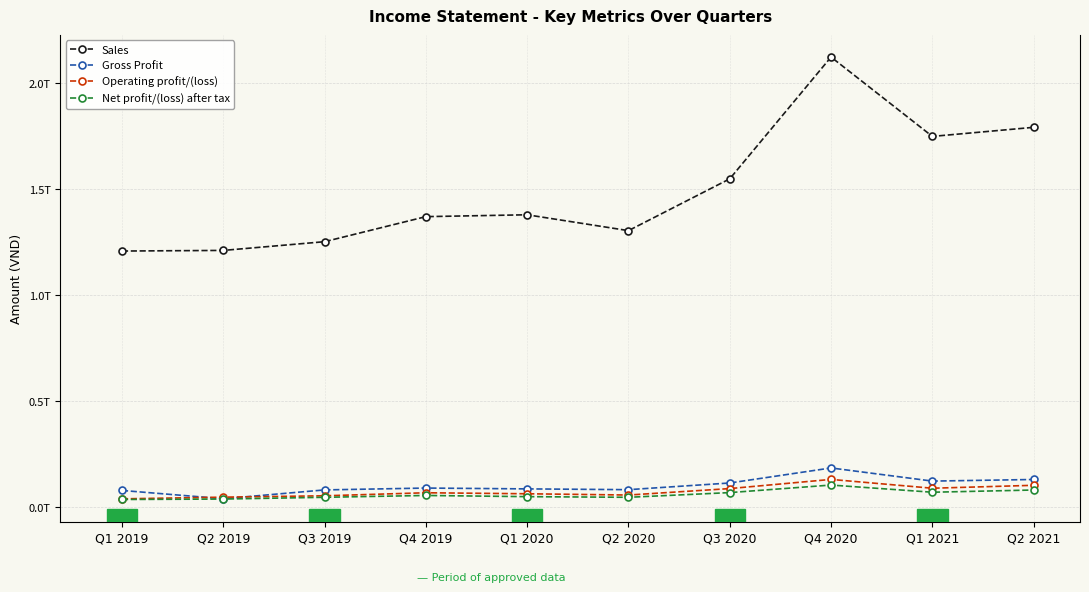

True or false: Net profit/(loss) after tax and Operating profit/(loss) intersect in this chart.

False